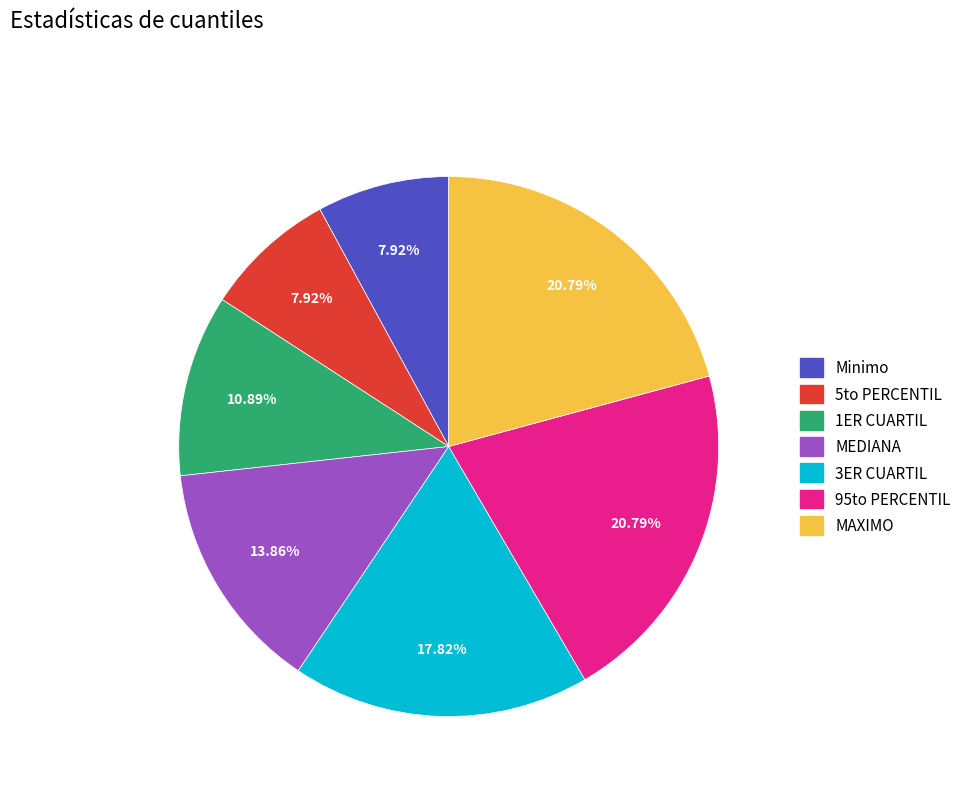

Count the number of slices in the pie.

7